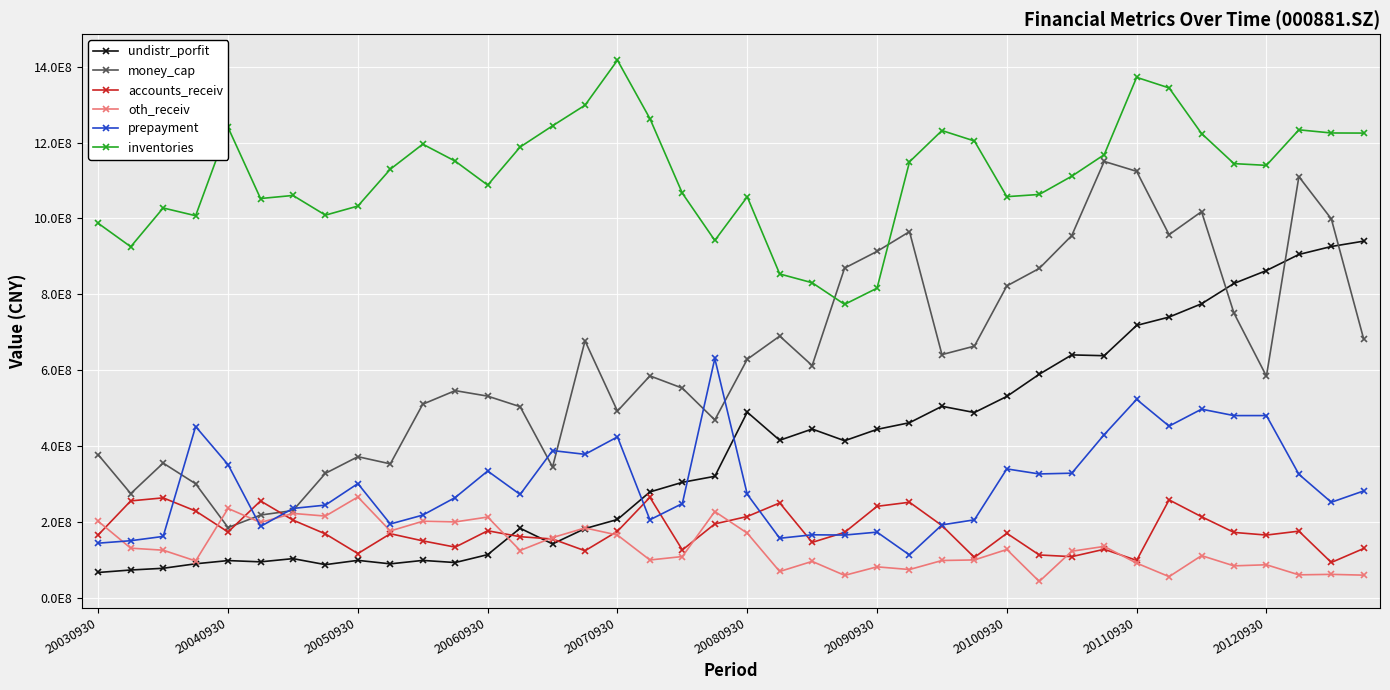

Does the chart display data point markers on the line(s)?

Yes